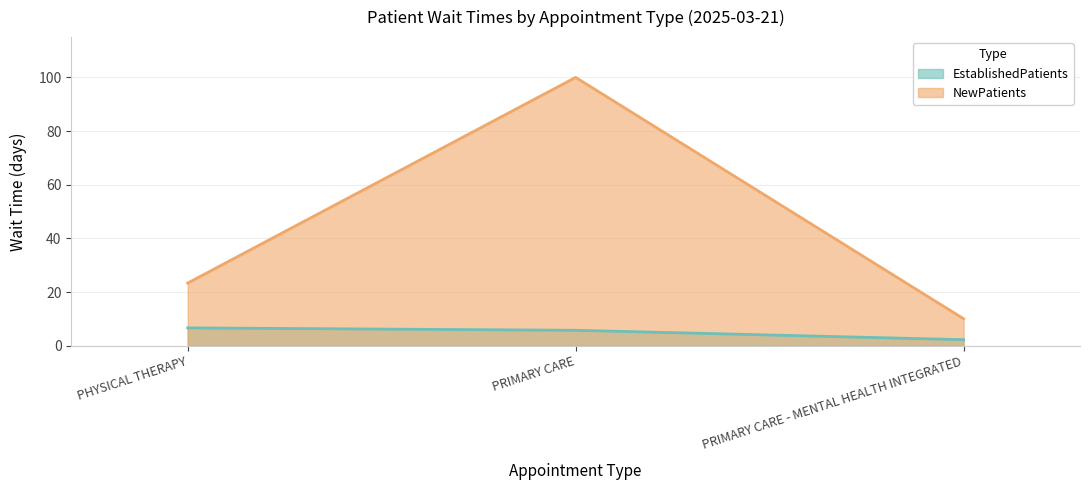

At which label is NewPatients closest to 55?

PHYSICAL THERAPY